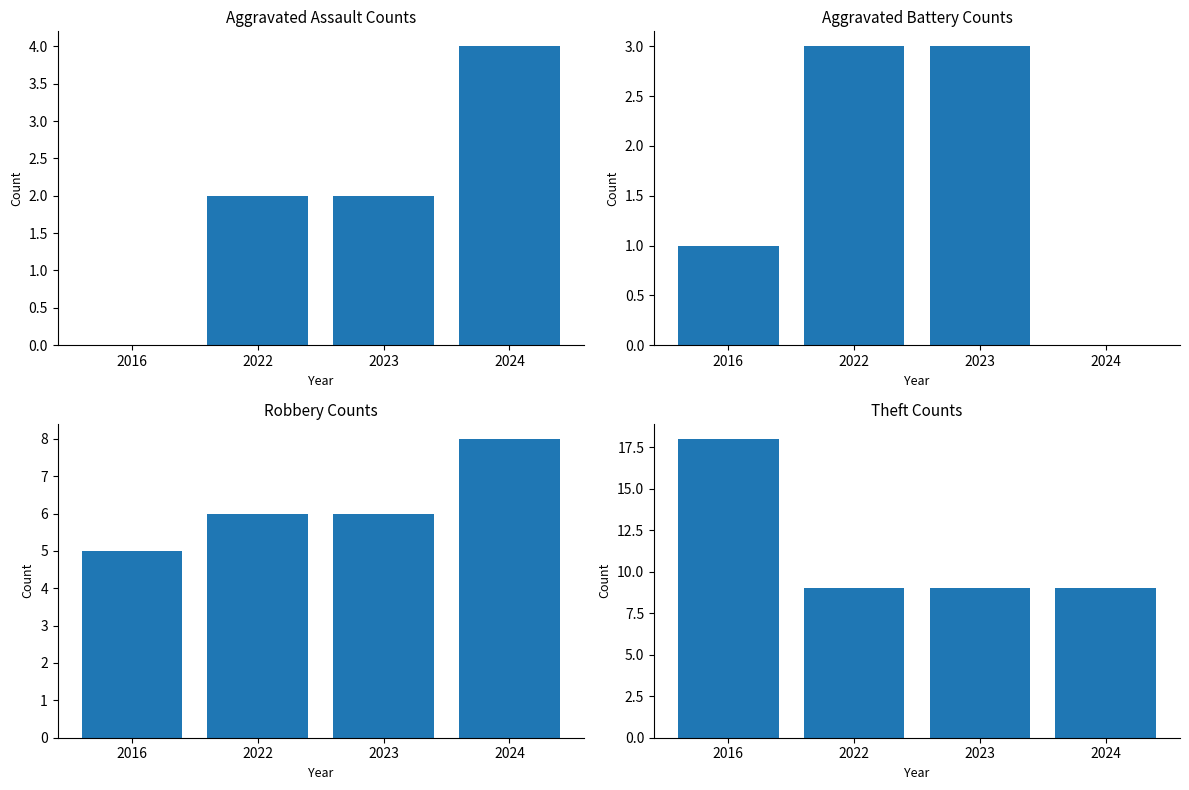

Is it true that Theft equals 5 at 2016?

False